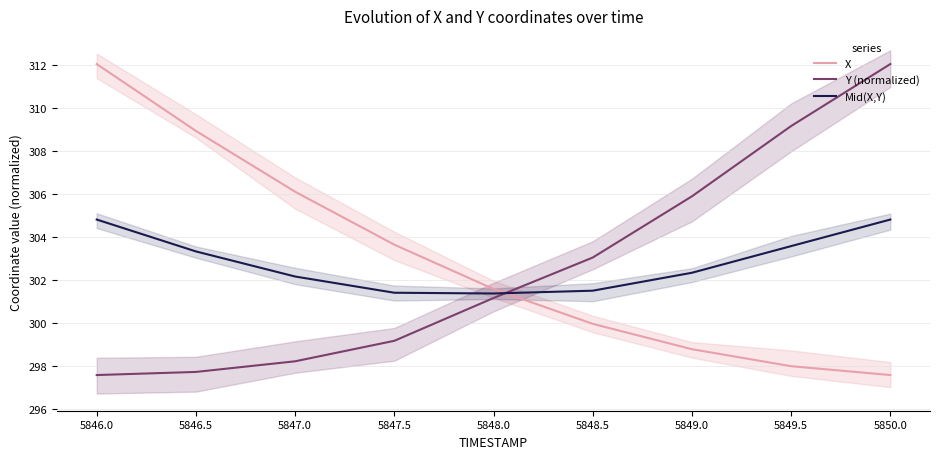

What is the difference between the maximum and minimum values in the Y (normalized) series?

14.4